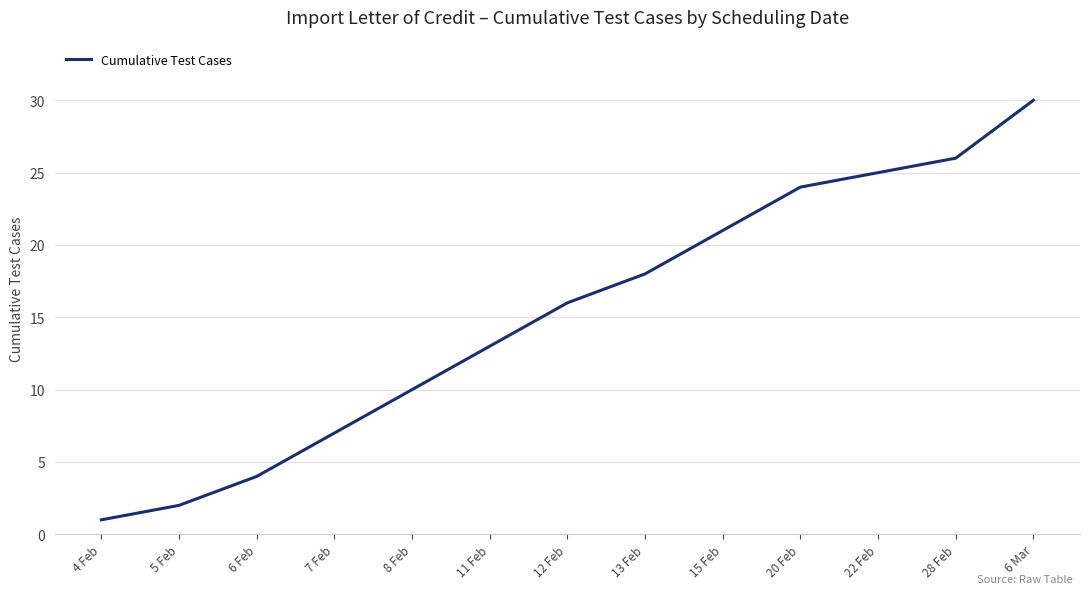

The value at 28 Feb is 11. True or false?

False